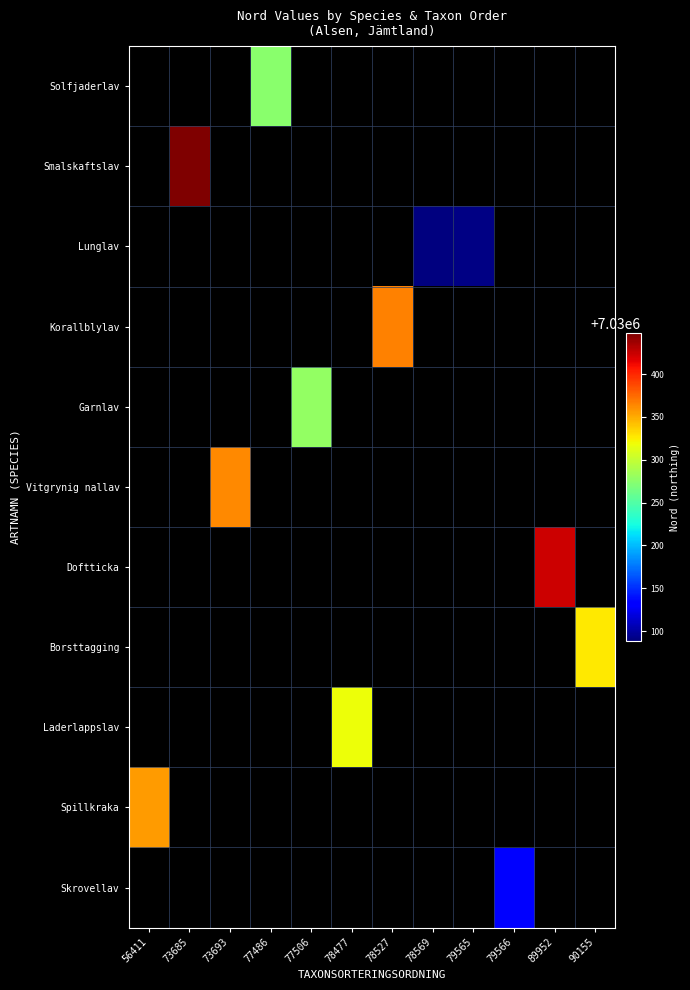

Which label corresponds to the smallest value in the chart?

78569